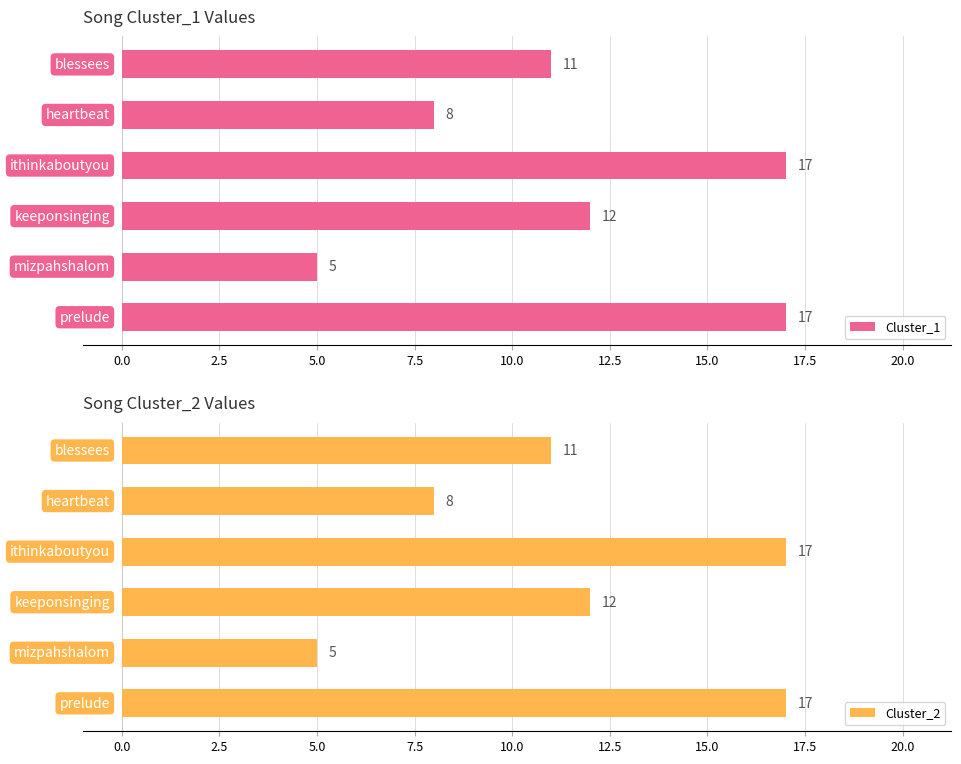

Reading left to right, extract all data points from this chart.

Cluster_1: 17	5	12	17	8	11
Cluster_2: 17	5	12	17	8	11